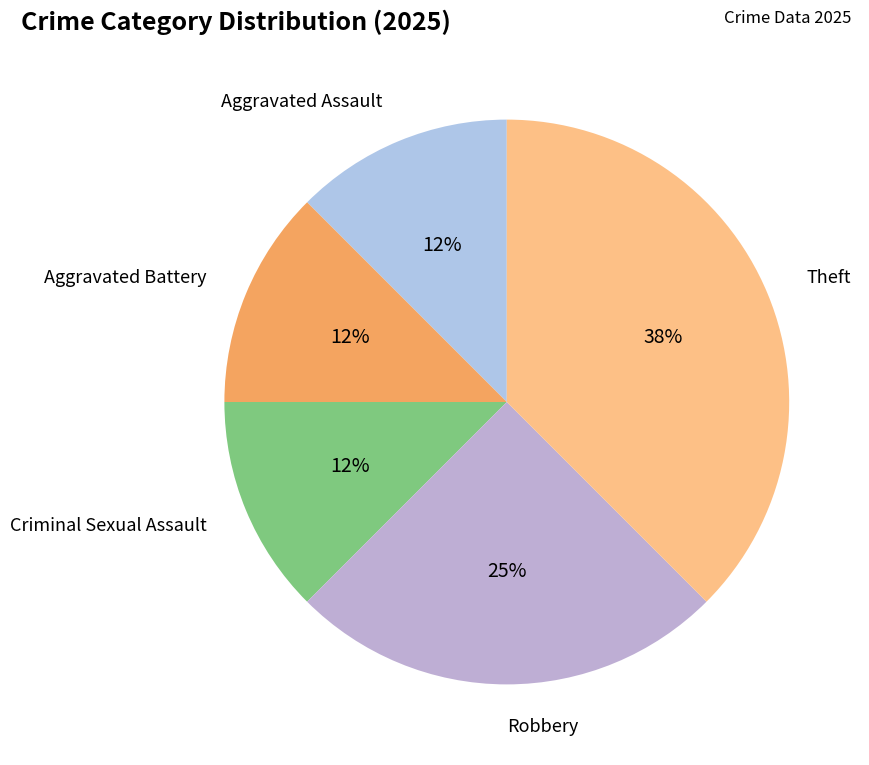

Which has a higher value, Theft or Criminal Sexual Assault?

Theft